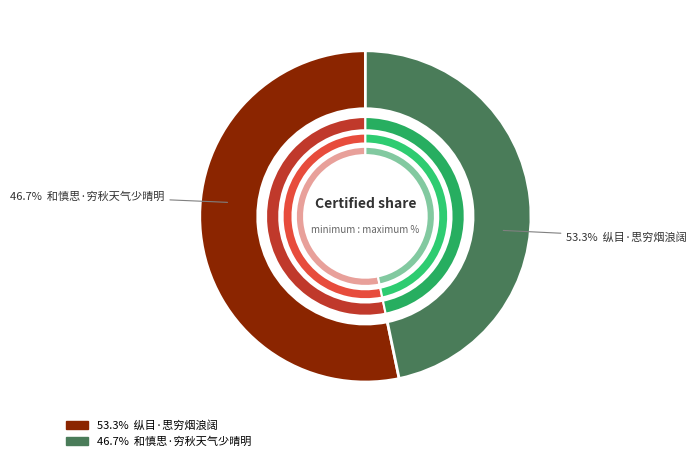

Which slice is the largest?

纵目·思穷烟浪阔